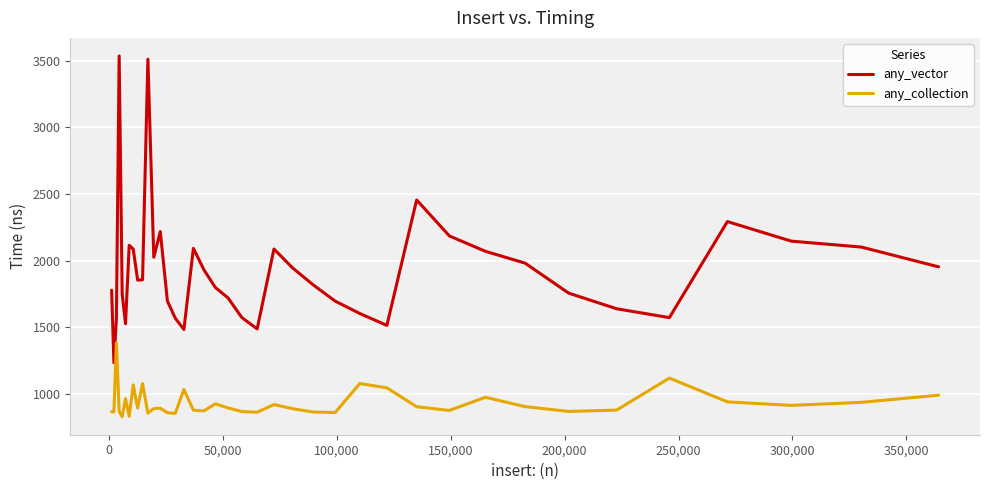

What is the maximum value for any_vector?

3535.8